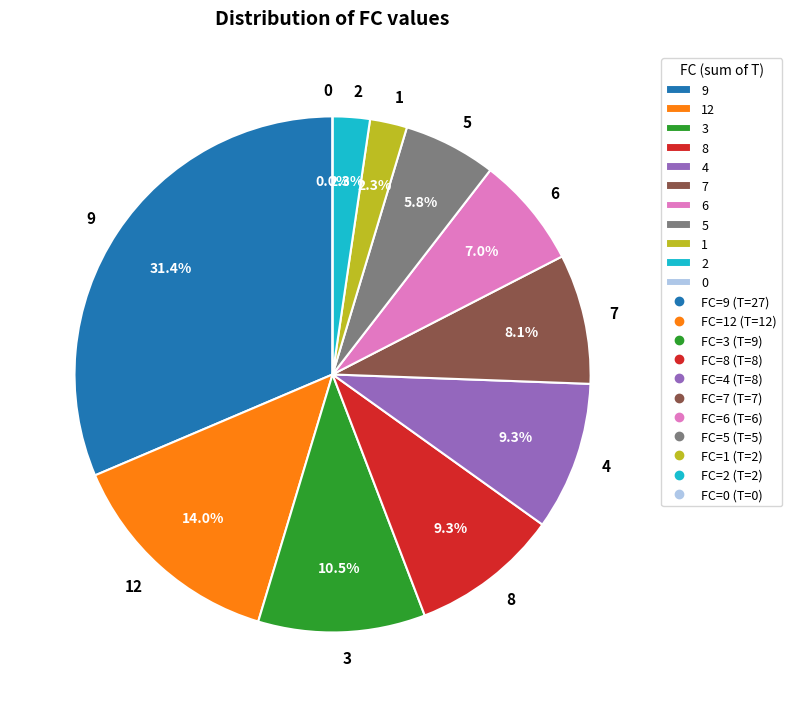

What is the ratio of the value at 3 to the value at 9?

0.3